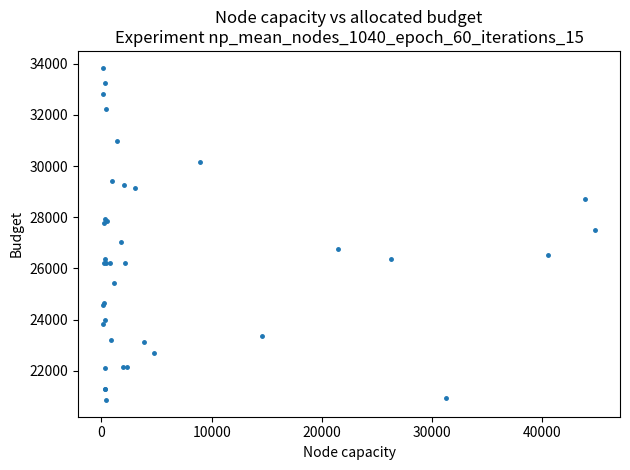

What Y value in the scatter plot is closest to 27353?

27517